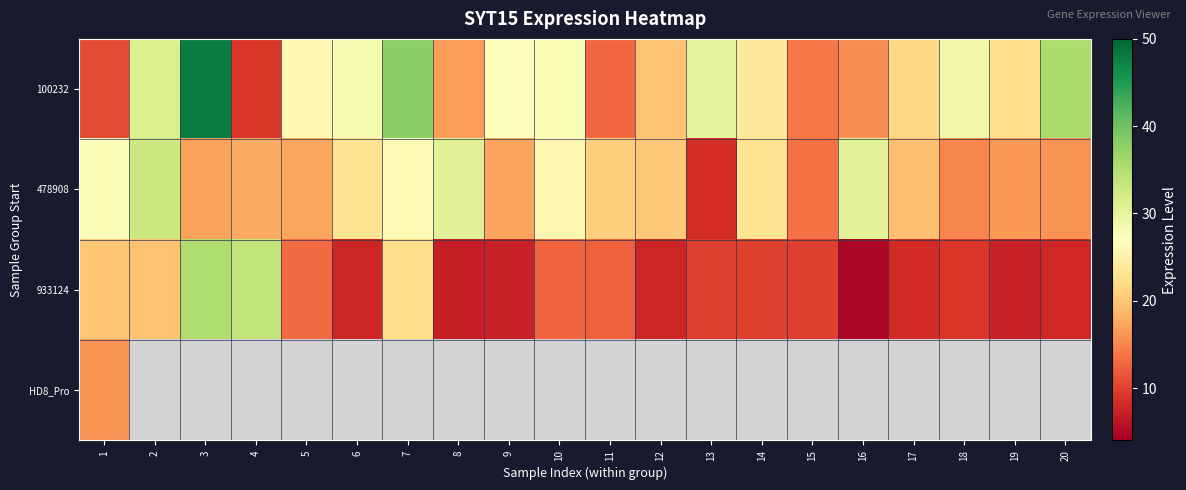

Which series changed the most between 11 and 12?

100232